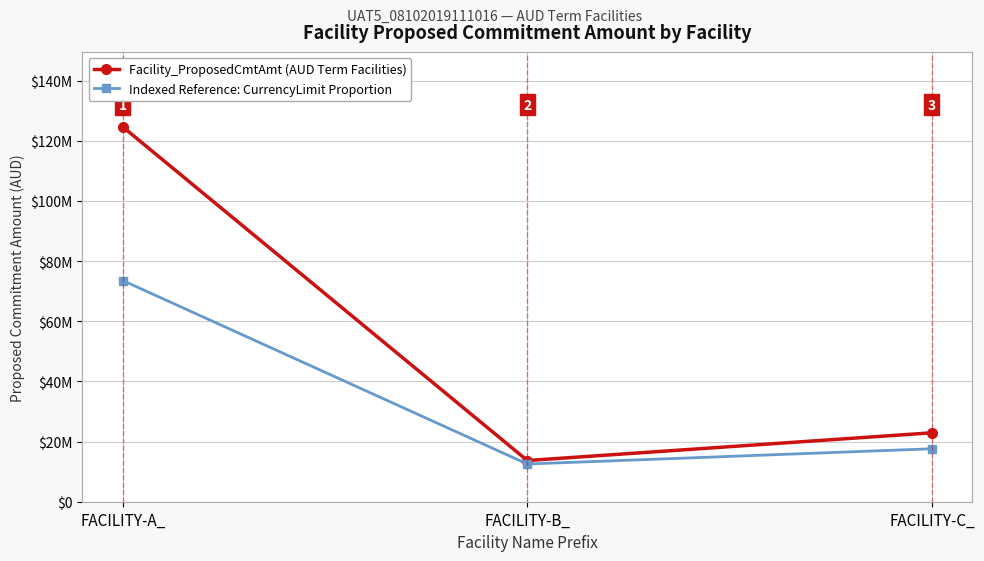

Reading right to left, what are all the values shown in this chart?

Facility_ProposedCmtAmt (AUD Term Facilities): FACILITY-C_=22912744.6	FACILITY-B_=13691190.5	FACILITY-A_=124605140.6
Indexed Reference: CurrencyLimit Proportion: FACILITY-C_=17602009.5	FACILITY-B_=12530154.8	FACILITY-A_=73532827.3